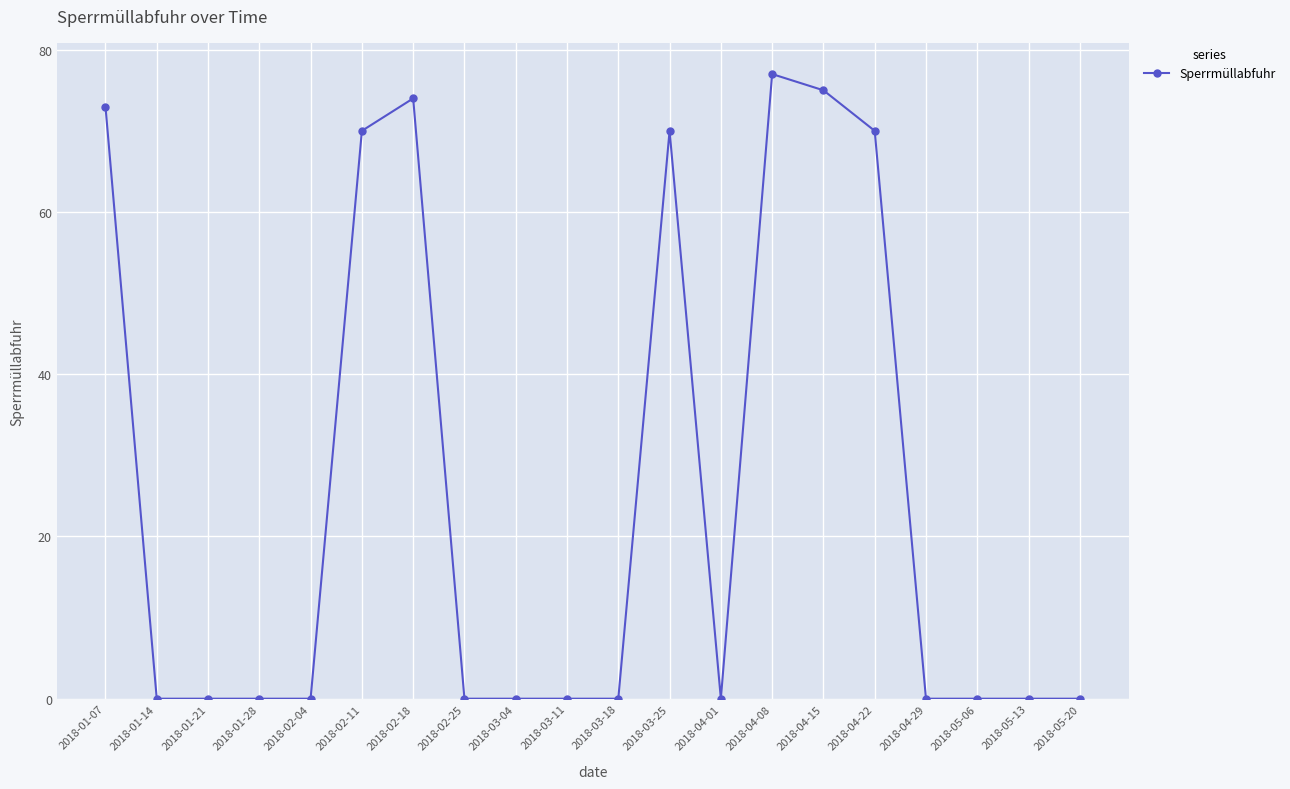

What is the label of the 13th point from the left?

2018-04-01